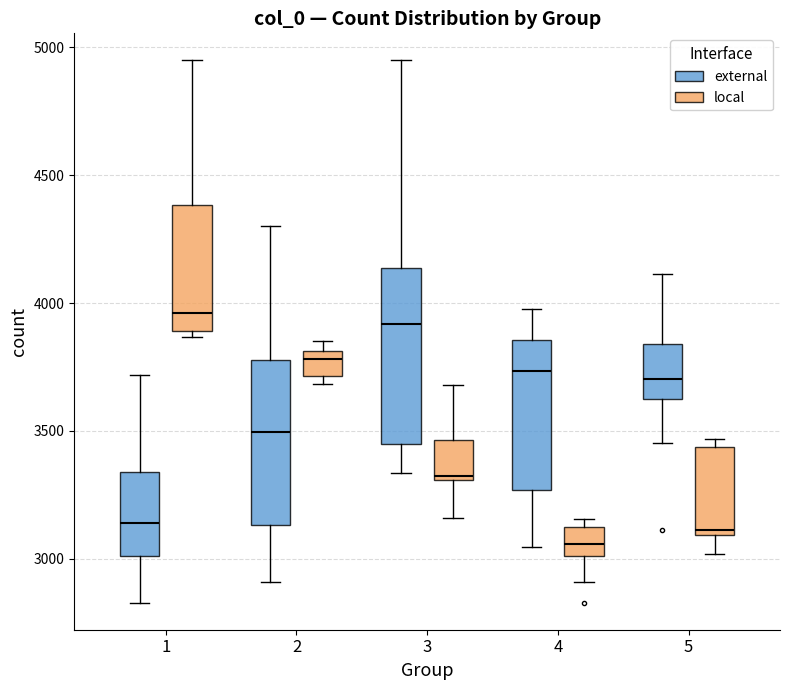

Reading left to right, read every box against the y-axis: the position of its median line, the range the box covers, and the ends of its whiskers. The values are not printed on the chart, so give them approximately, as read against the axis.

1 (external): median 3150, box 3000 to 3350, whiskers 2850 to 3700
1 (local): median 3950, box 3900 to 4400, whiskers 3850 to 4950
2 (external): median 3500, box 3150 to 3800, whiskers 2900 to 4300
2 (local): median 3800 (just below the box's upper edge), box 3700 to 3800, whiskers 3700 (just below the box's lower edge) to 3850
3 (external): median 3900, box 3450 to 4150, whiskers 3350 to 4950
3 (local): median 3300, box 3300 to 3450, whiskers 3150 to 3700
4 (external): median 3750, box 3250 to 3850, whiskers 3050 to 4000
4 (local): median 3050, box 3000 to 3150, whiskers 2900 to 3150 (just above the box's upper edge)
5 (external): median 3700, box 3650 to 3850, whiskers 3450 to 4100
5 (local): median 3100 (just above the box's lower edge), box 3100 to 3450, whiskers 3000 to 3450 (just above the box's upper edge)